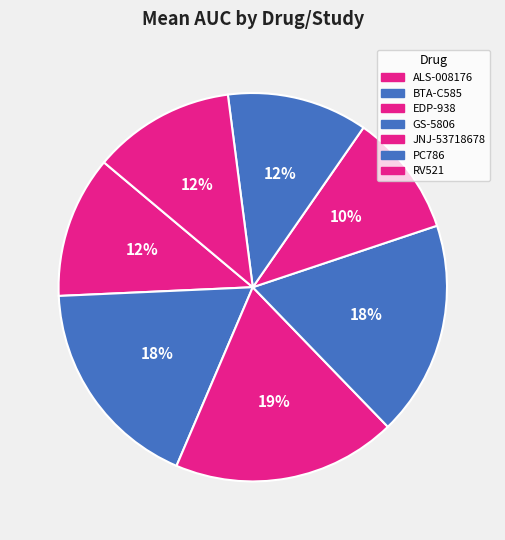

How many slices are in this pie chart?

7